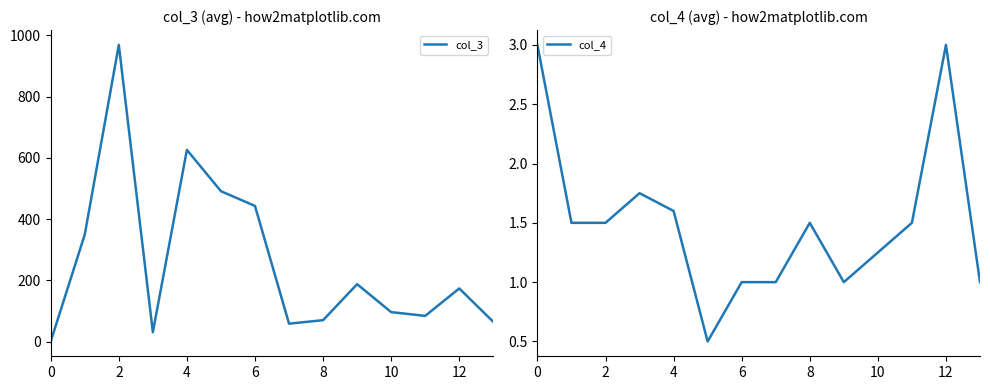

The value of col_3 at 10 is 96.8. True or false?

True